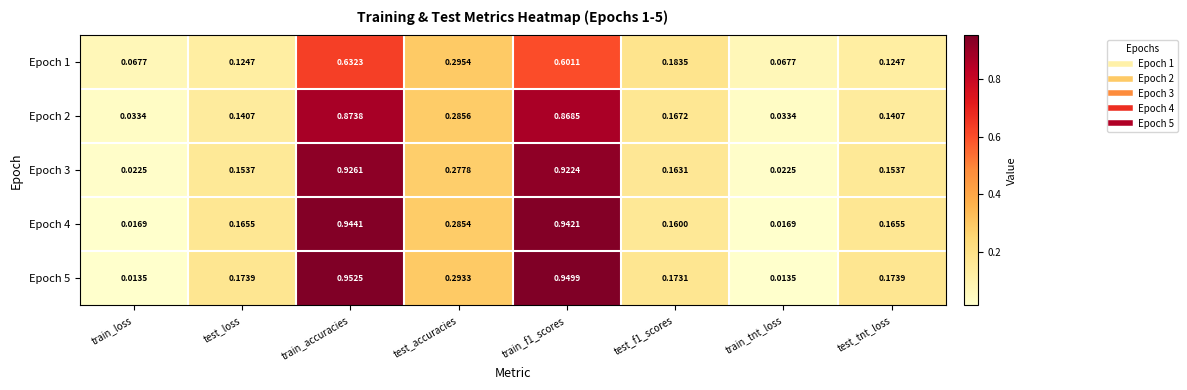

At which category is the sum across all series the highest?

train_accuracies